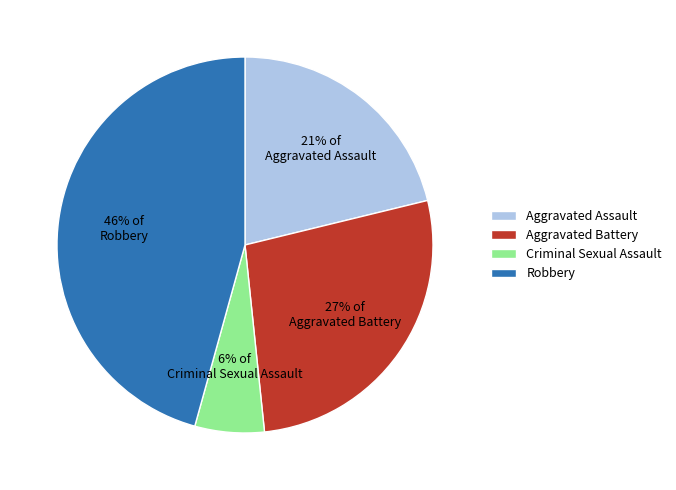

Approximately how many times larger is the value at Criminal Sexual Assault compared to Aggravated Assault?

0.3